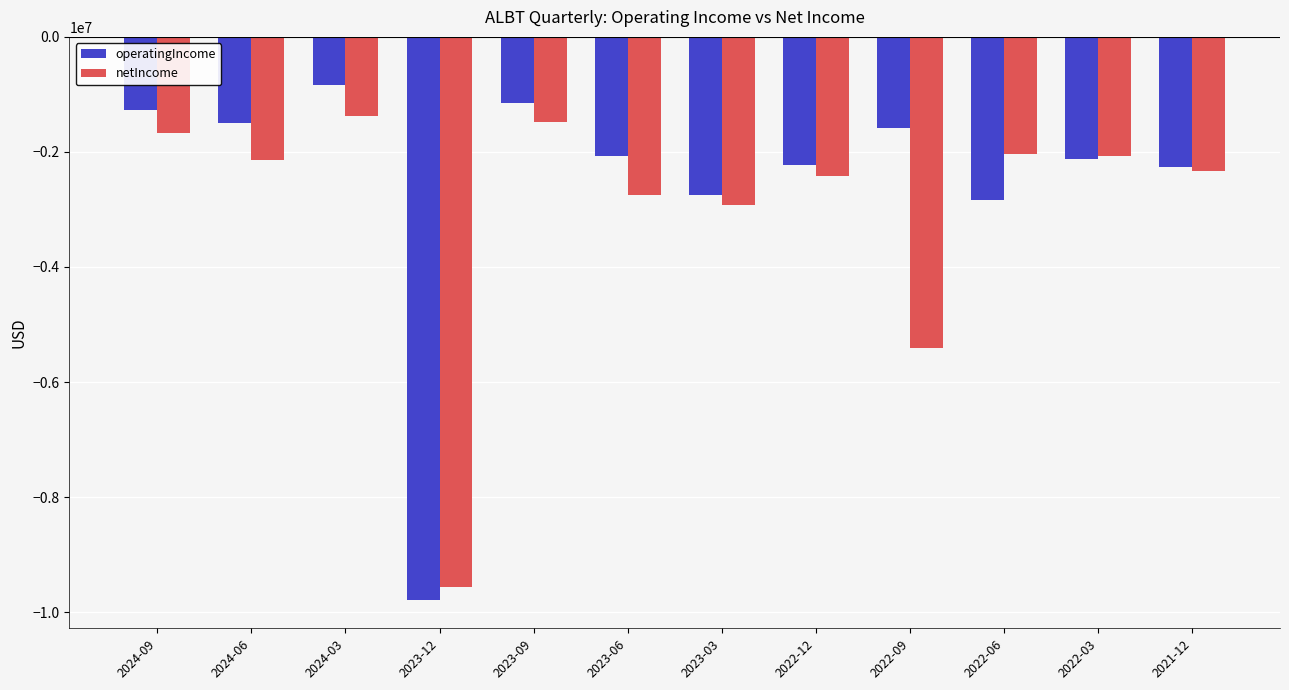

What is the average value of the netIncome series?

-3012571